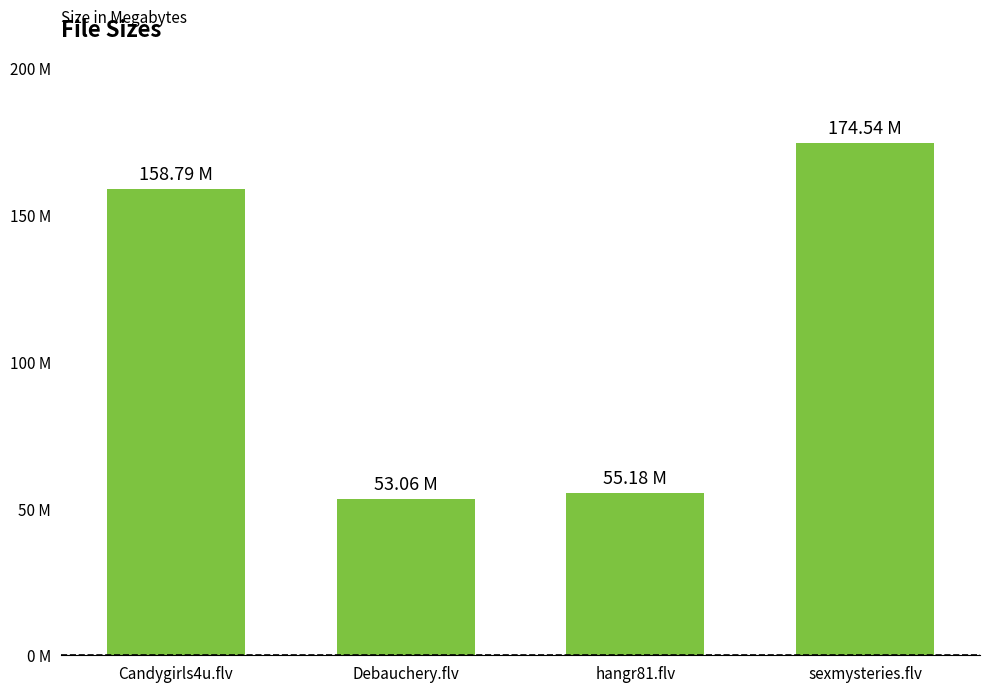

Does the chart contain stacked bars?

No